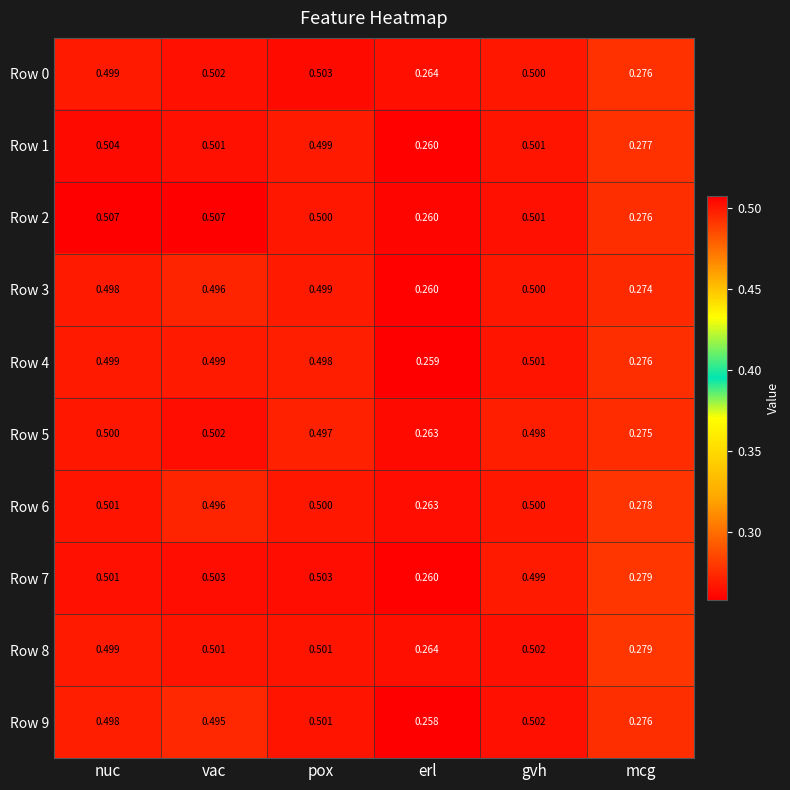

Which category has the lowest value across all series?

erl